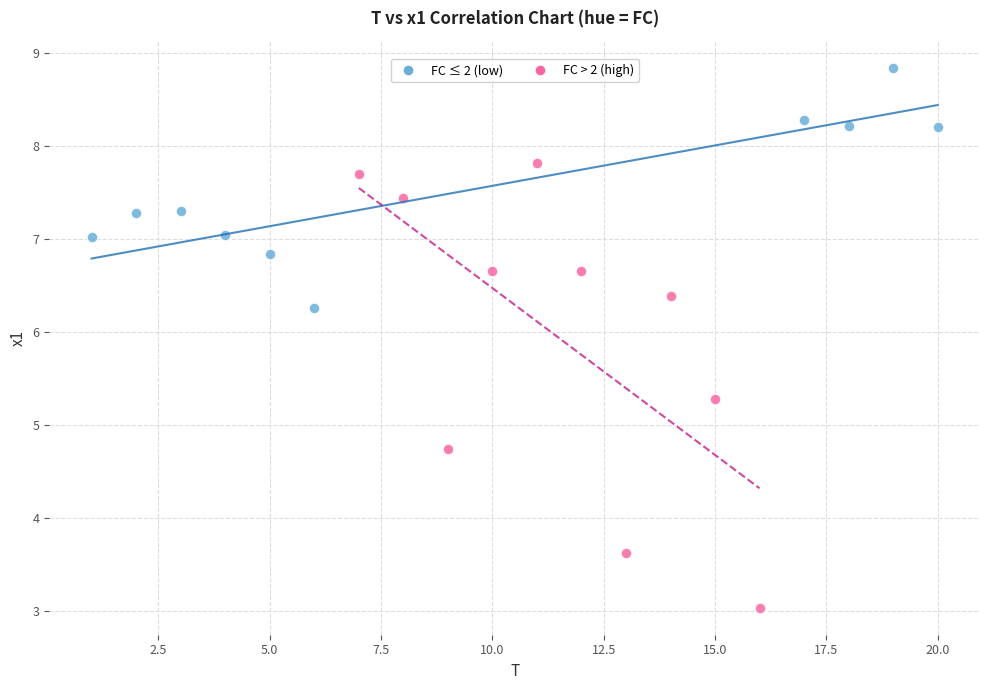

Which series contains the lowest Y value?

FC > 2 (high)